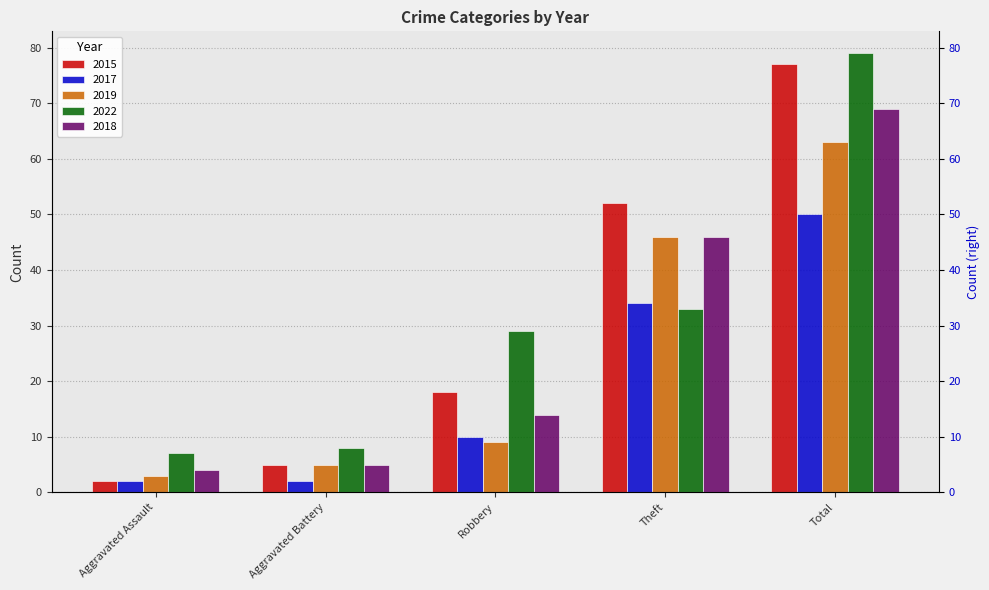

Is the value of 2018 at Theft greater than the value of 2019 at Aggravated Assault?

Yes